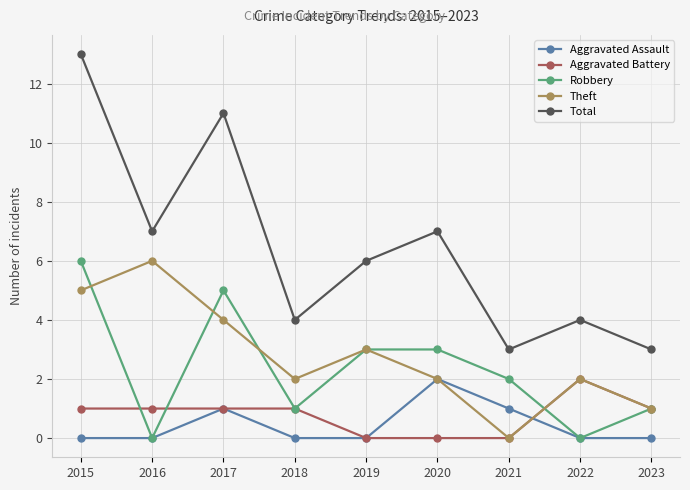

What is the average value of the Aggravated Battery series?

1